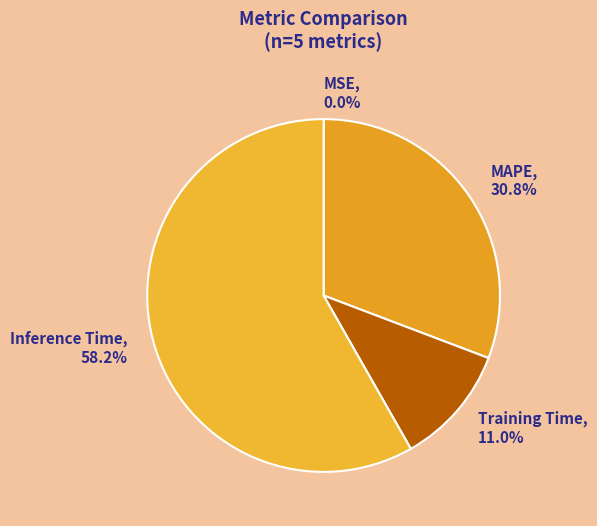

True or false: Training Time accounts for 11% of the total.

True